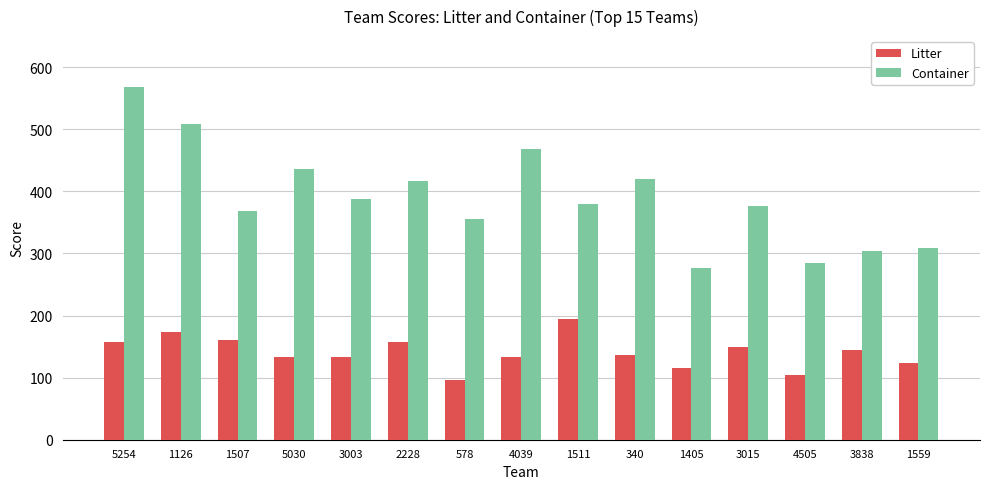

What is the sum of all Litter values?

2114